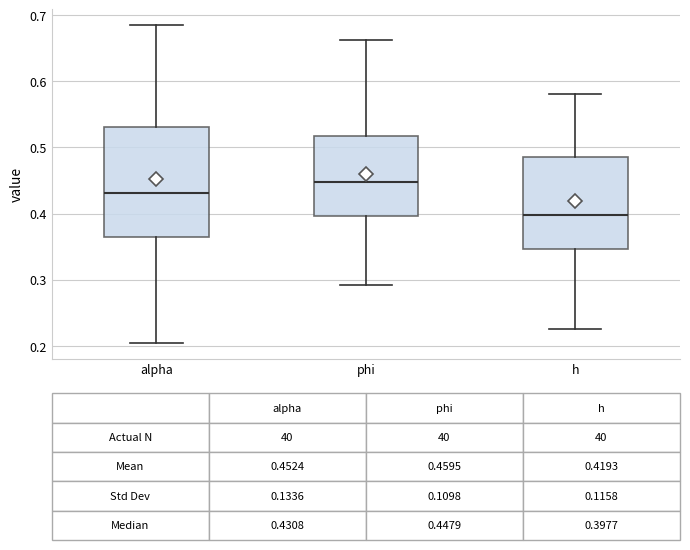

Which box is the tallest, from its lower edge to its upper edge?

alpha